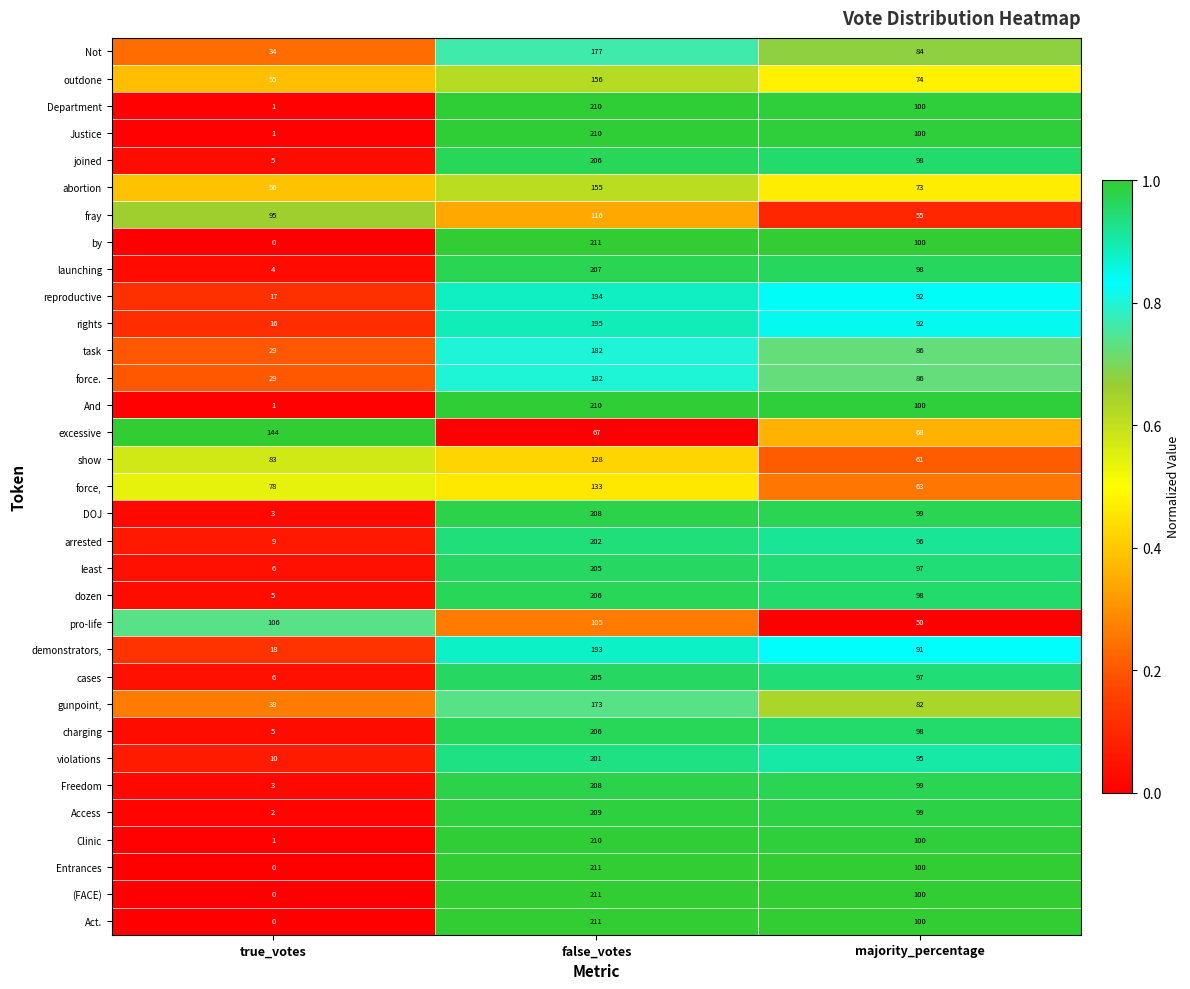

How many series are shown in this chart?

33